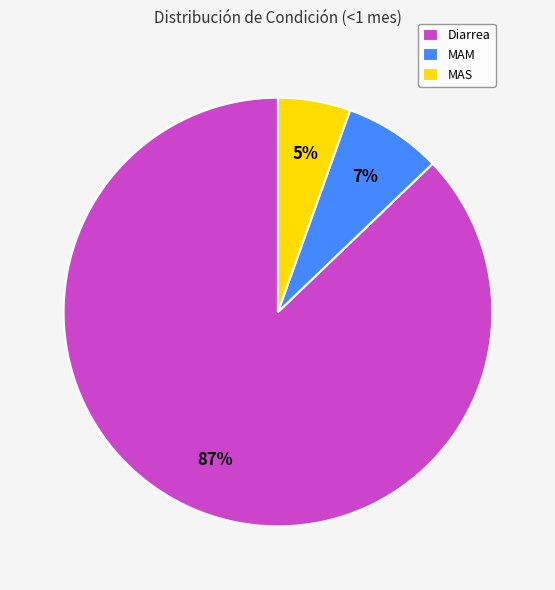

What is the largest slice in the pie chart?

Diarrea